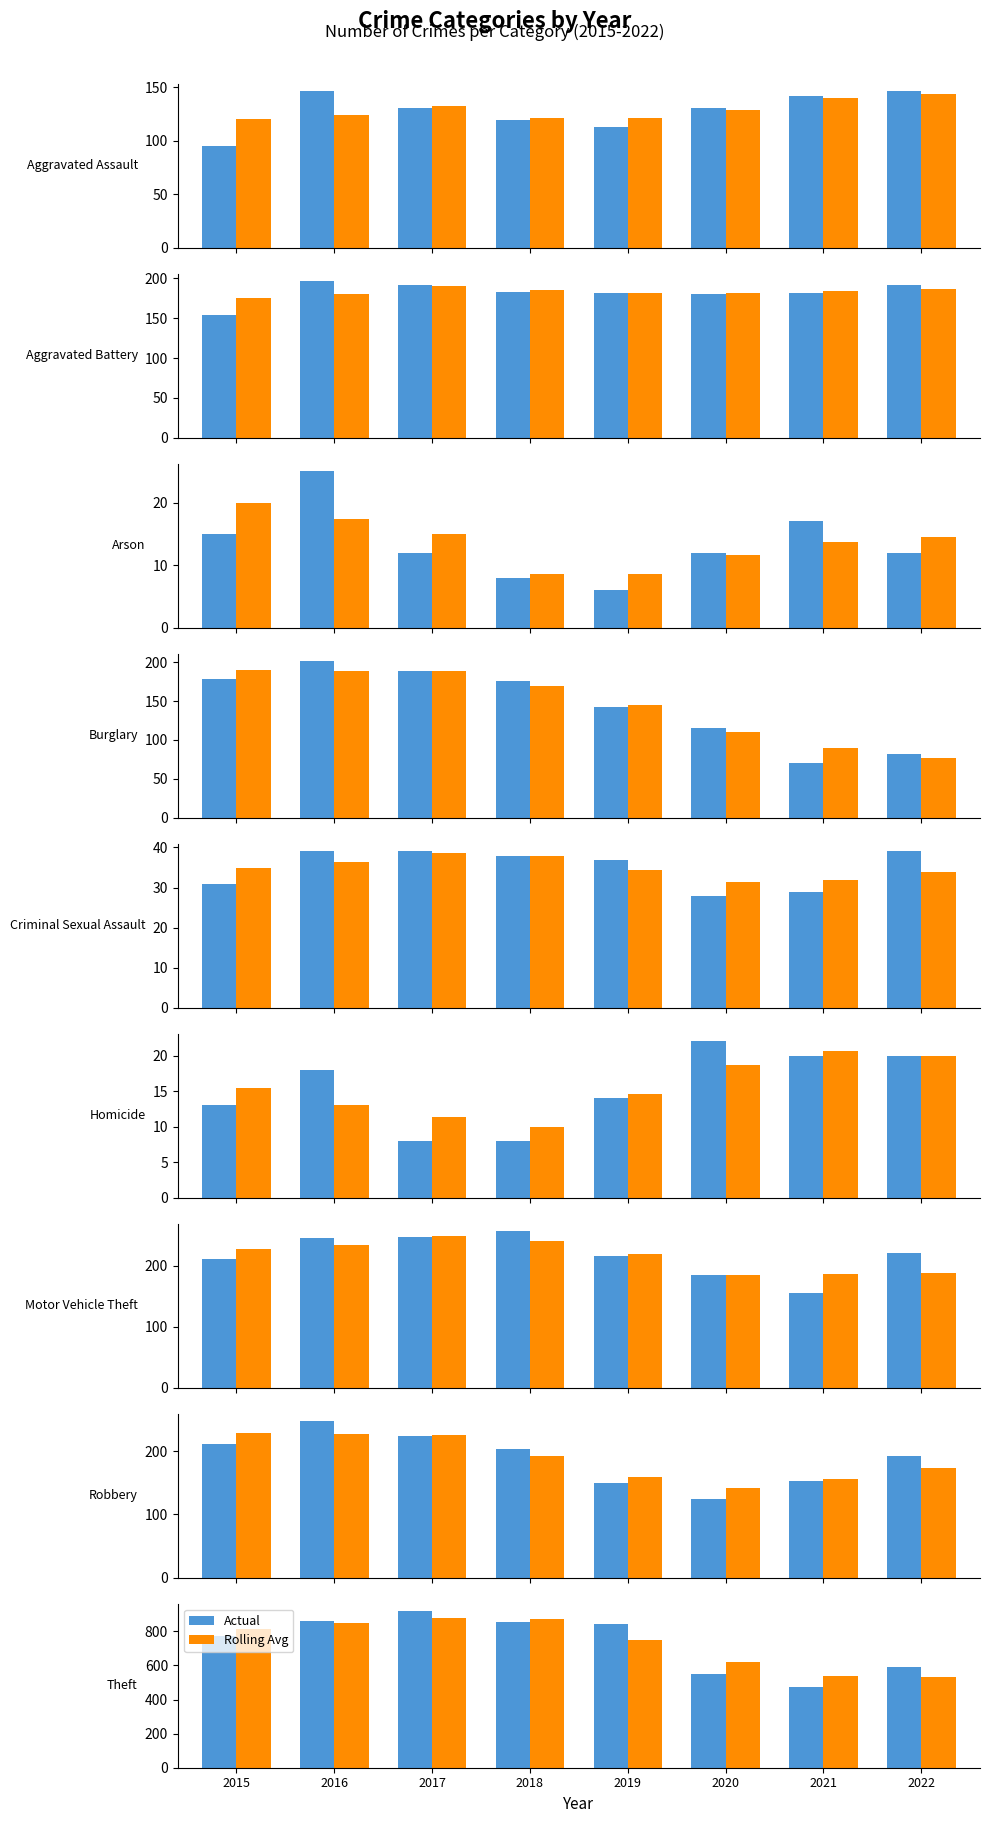

Does the chart contain stacked bars?

No